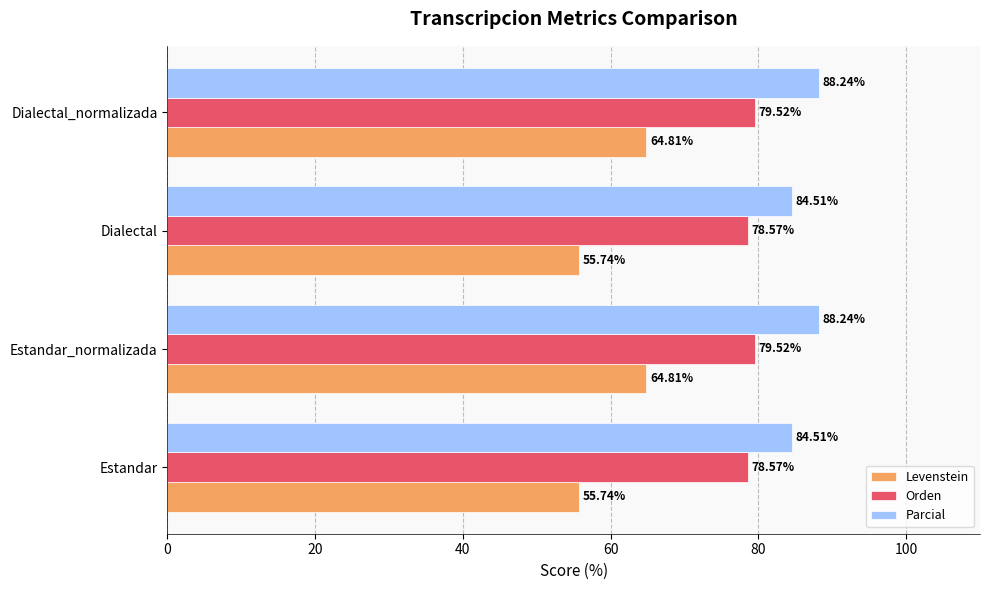

Rank the series at Estandar_normalizada from highest to lowest value.

Parcial, Orden, Levenstein